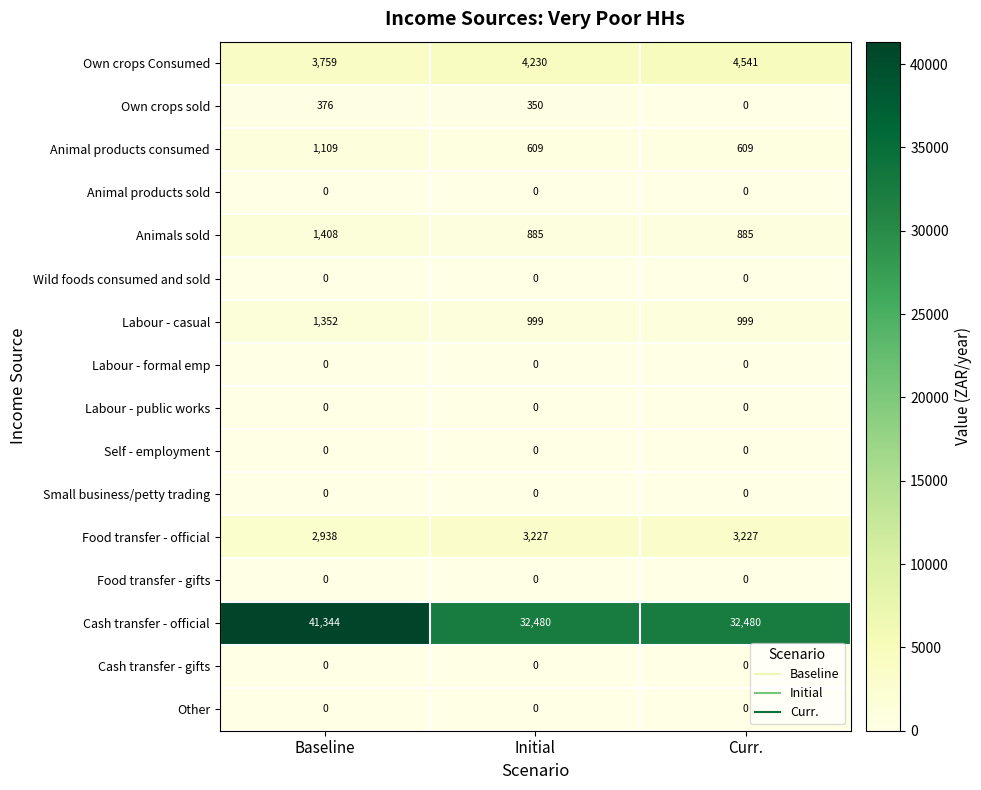

At how many categories does at least one series exceed 16663?

3